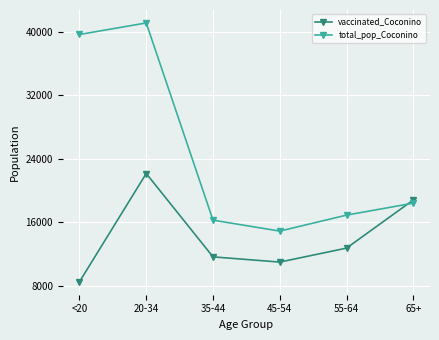

True or false: total_pop_Coconino has more than 1 interior local peaks.

False